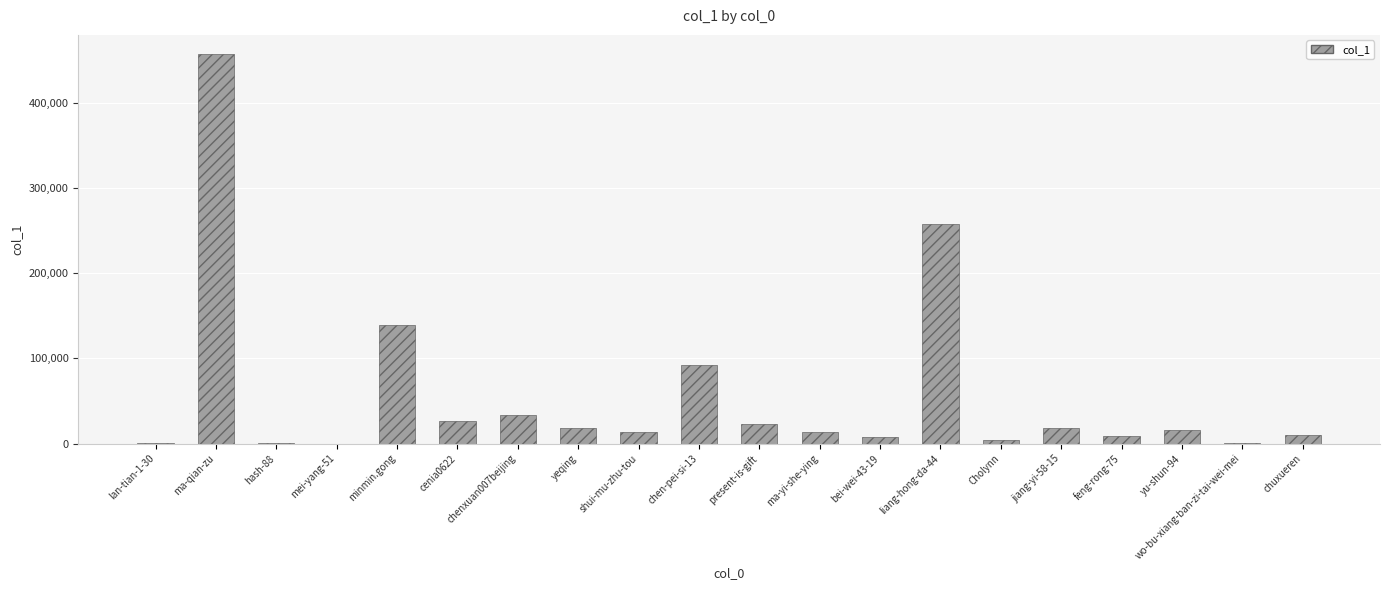

Count the number of data series in this chart.

1